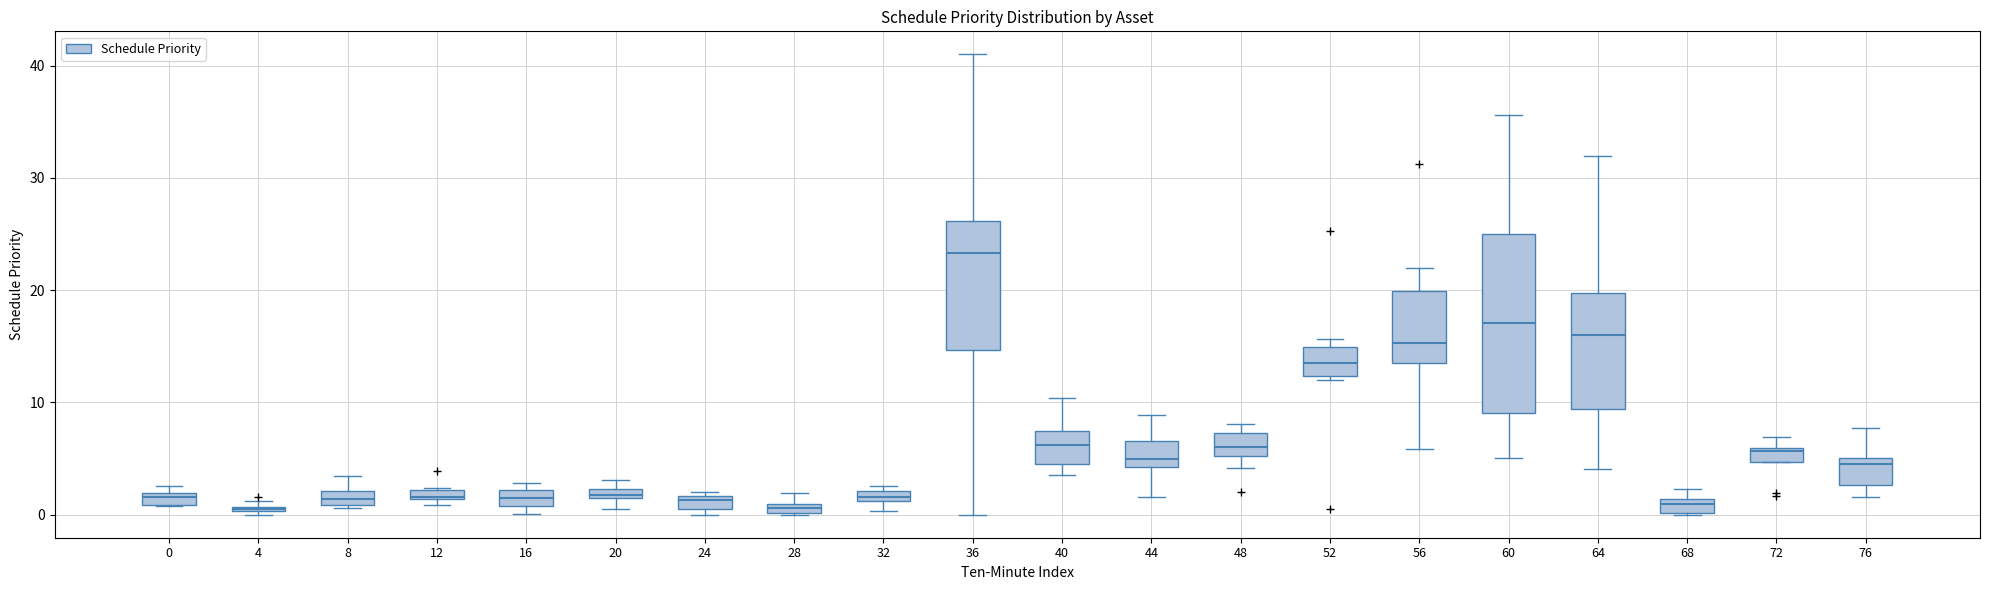

Comparing the boxes themselves (not the whiskers), which one is the tallest?

60